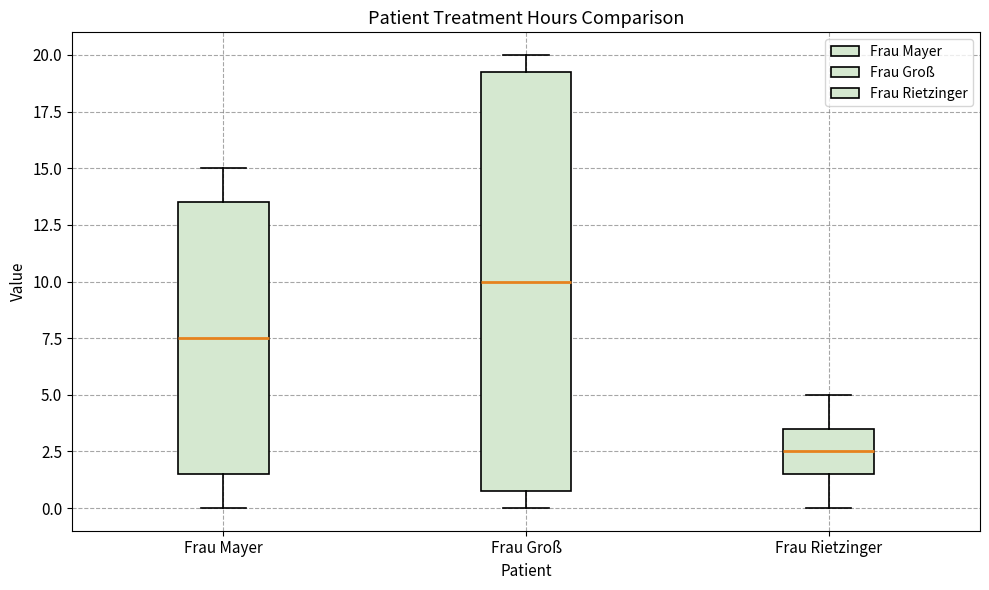

Which box's median line is the lowest?

Frau Rietzinger